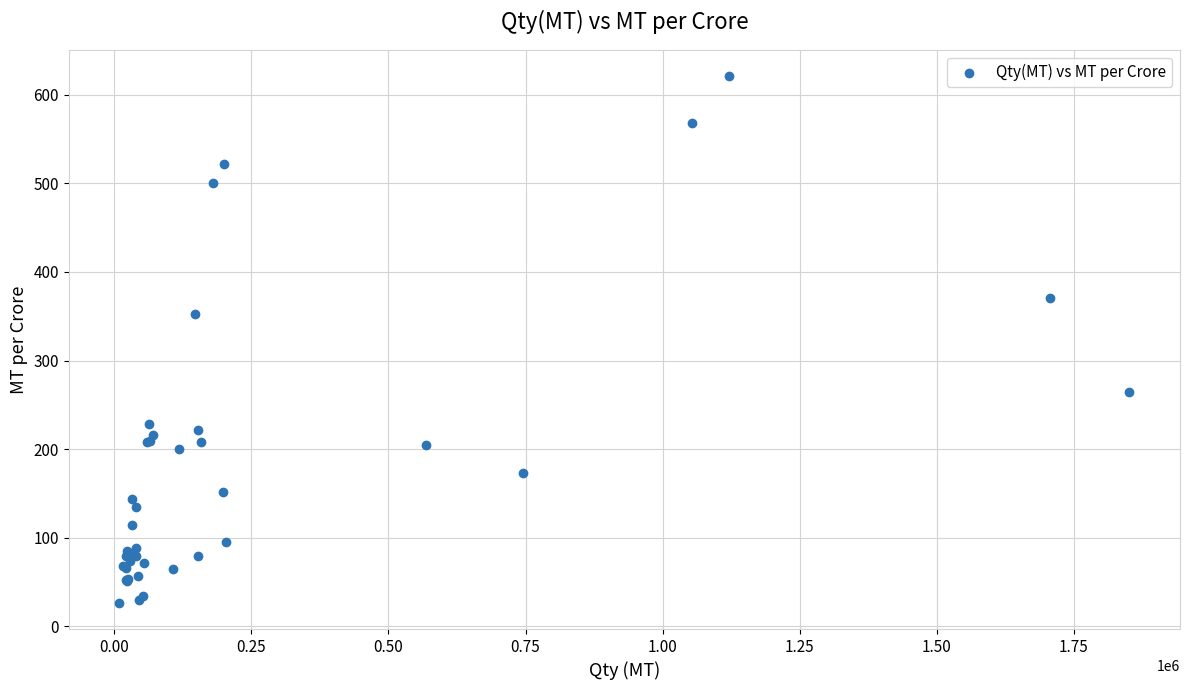

What Y value in the scatter plot is closest to 323?

352.4